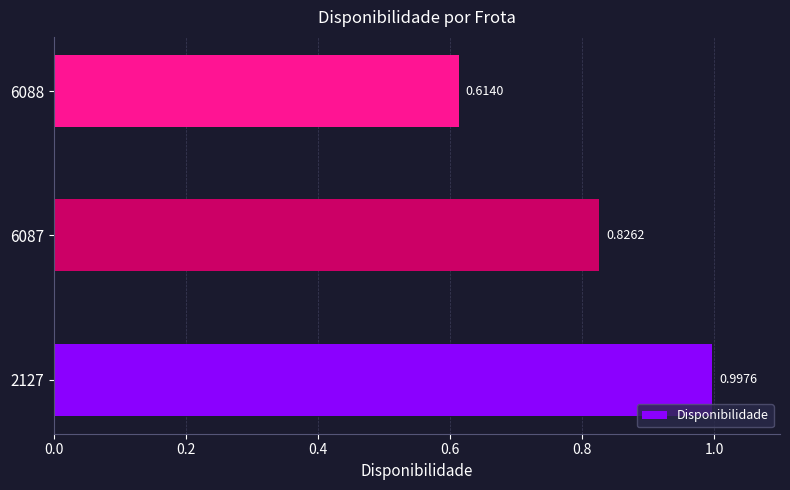

How many bars are there in total?

3